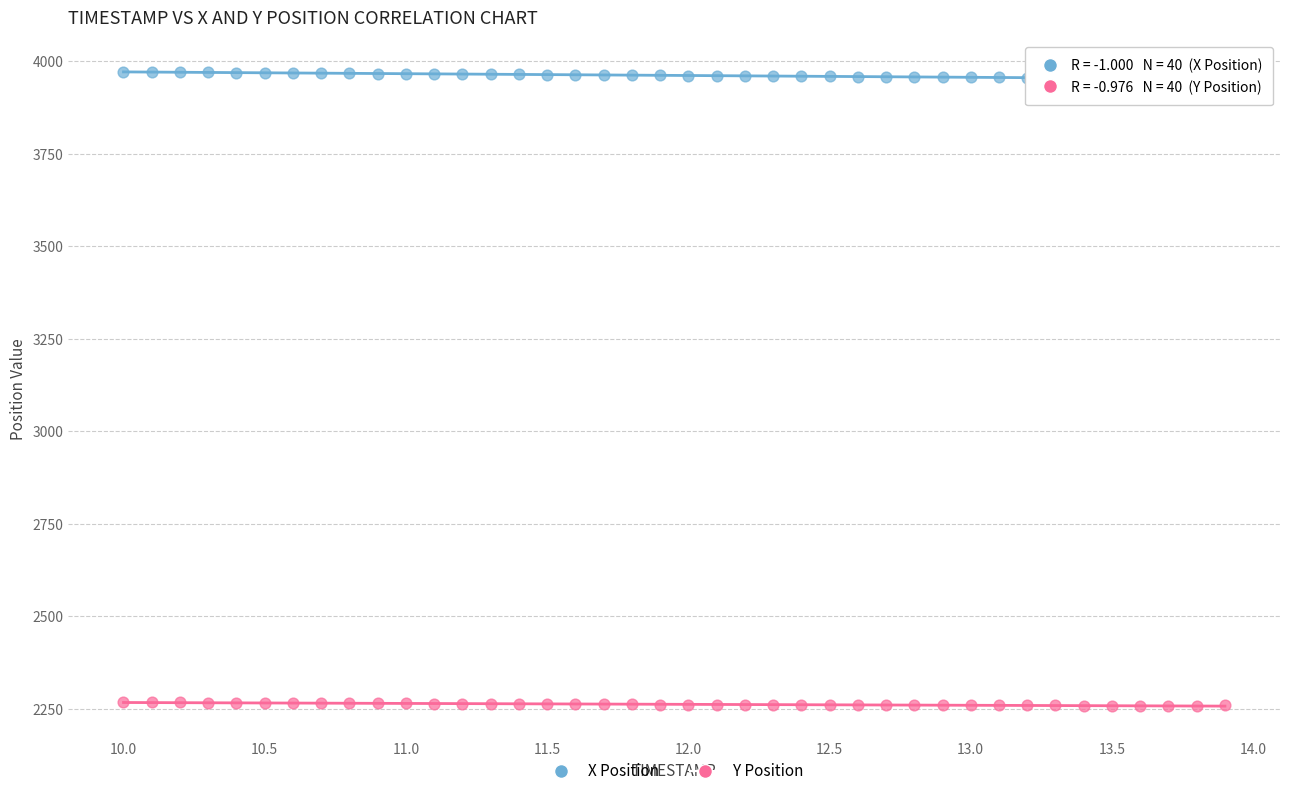

What is the X range (max minus min) for the scatter plot?

3.9